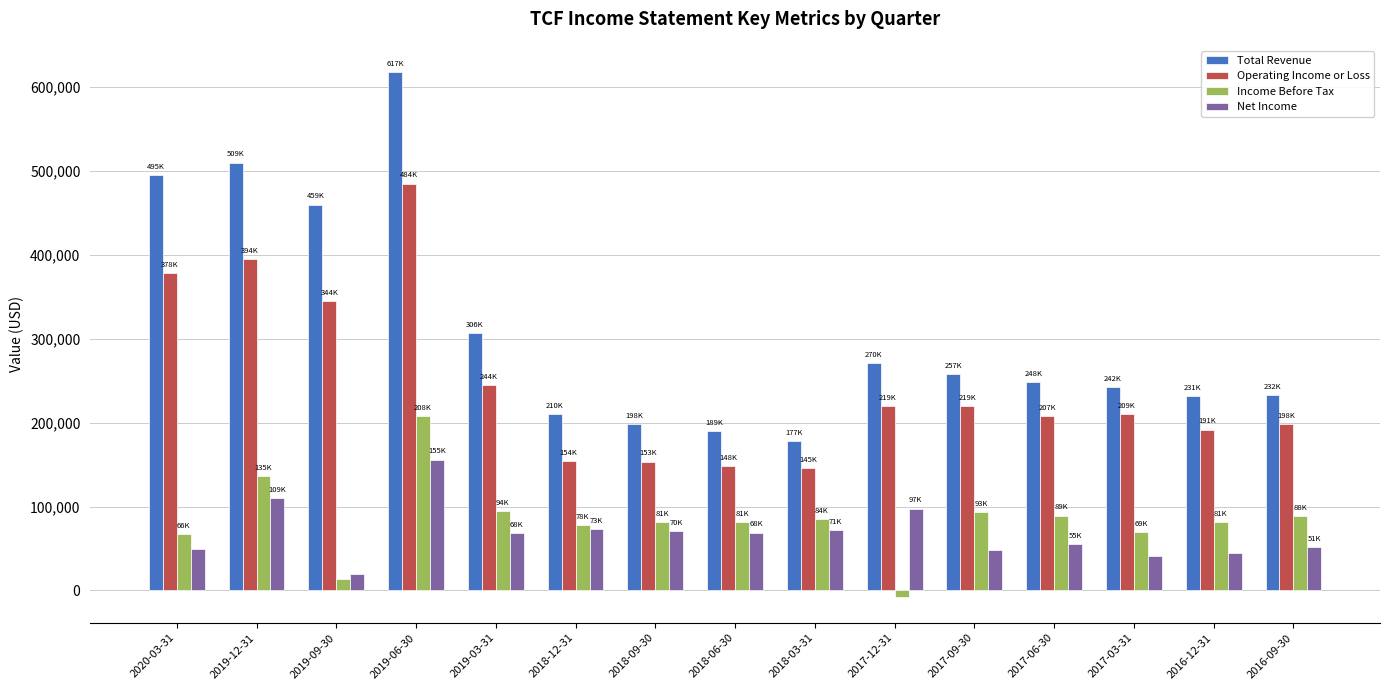

What is the minimum value for Total Revenue?

177900